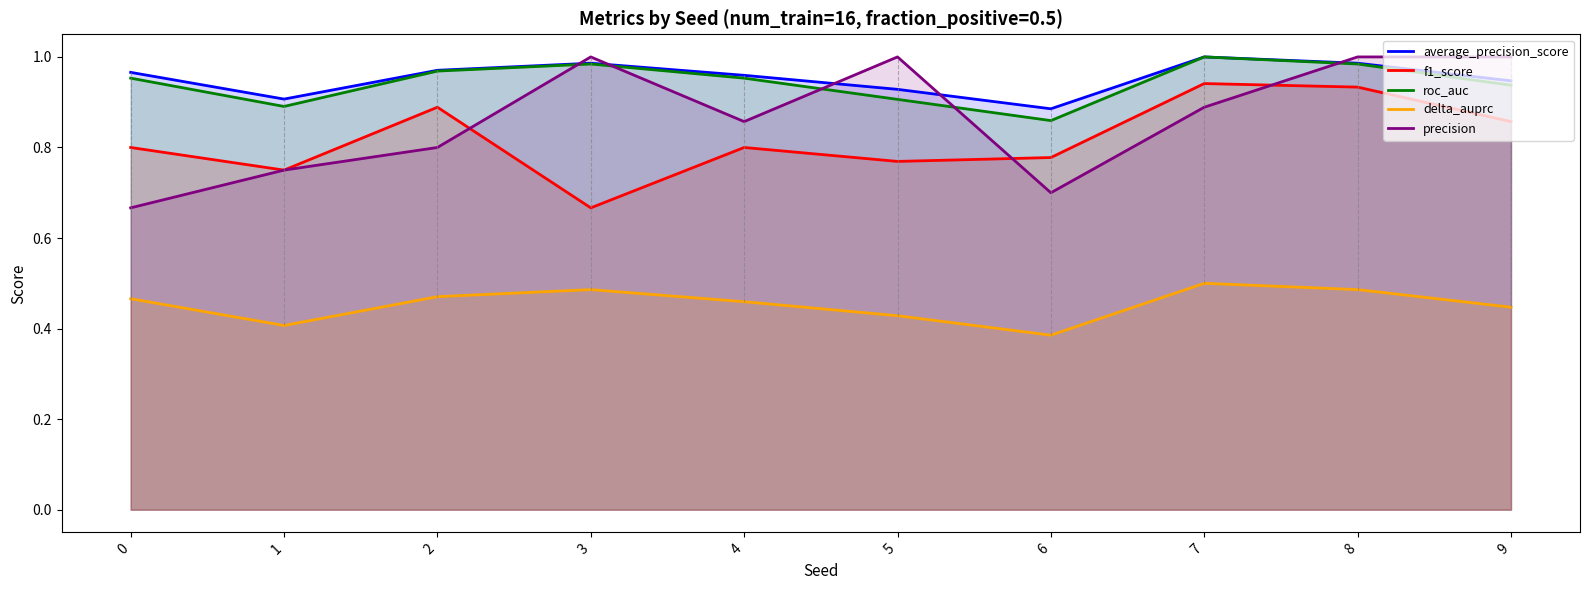

True or false: delta_auprc has a value of 0.4 at 6.

True